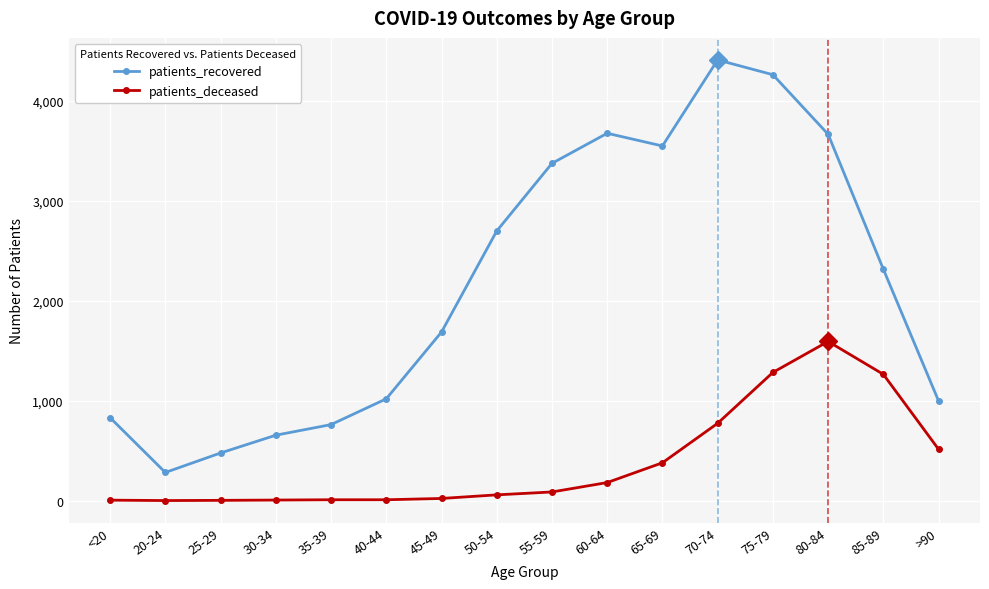

List the series in order of their peak value, highest first.

patients_recovered, patients_deceased